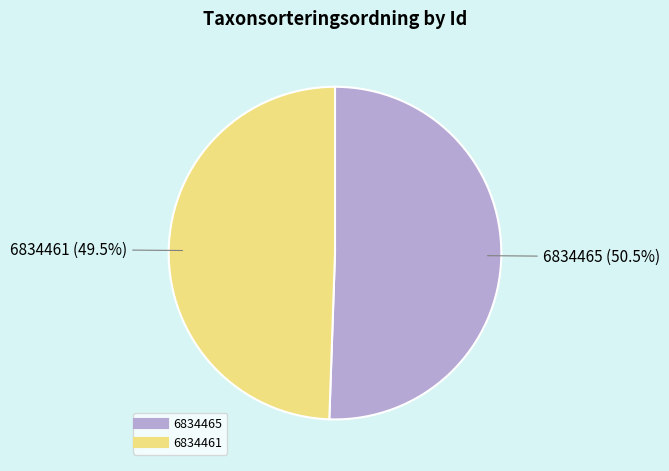

Do 6834461 and 6834465 together represent more than half of the pie?

Yes